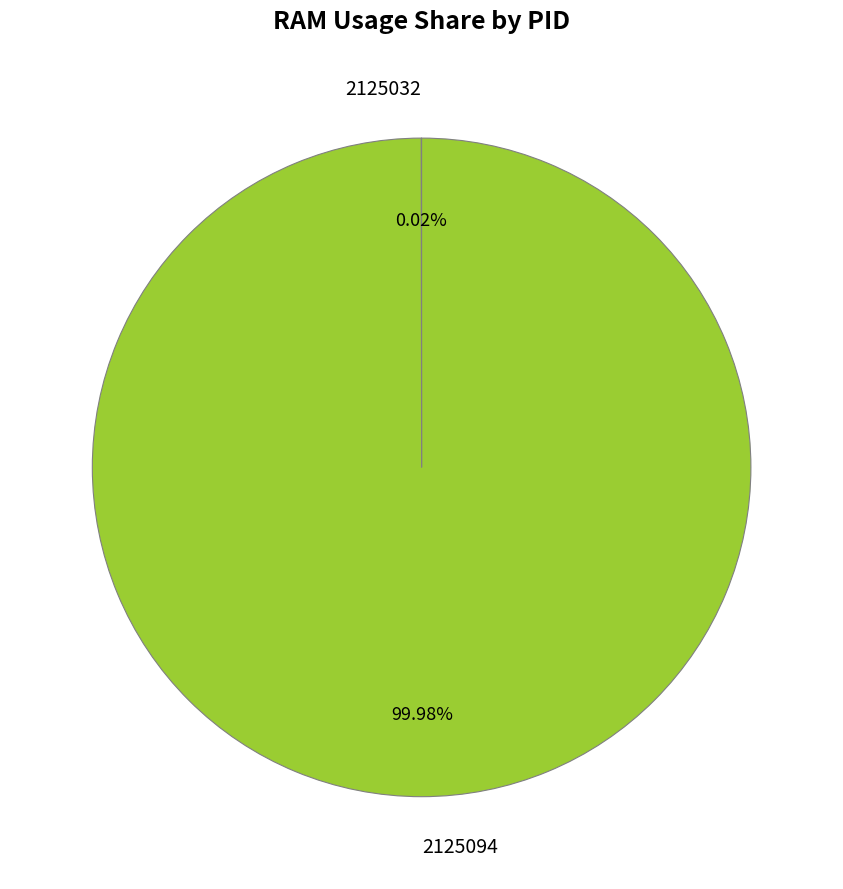

To the nearest percent, what is the average slice percentage?

50%